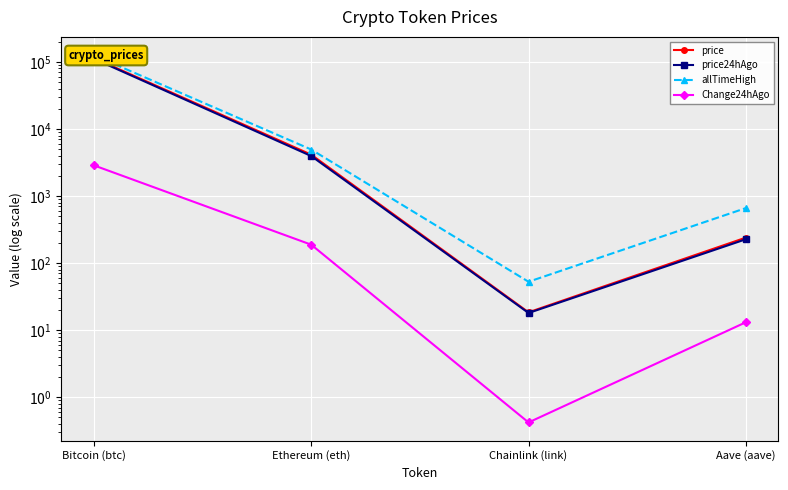

What is the difference between the maximum and second lowest values in the allTimeHigh series?

125418.3